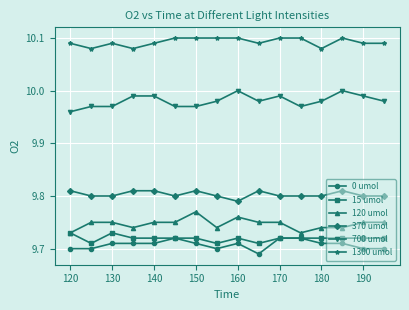

True or false: 15 umol has more than 0 points higher than both neighbors.

True